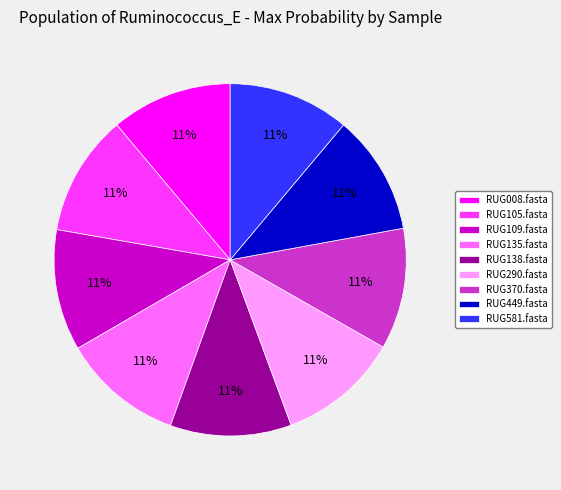

The RUG105.fasta slice represents 1% of the pie. True or false?

False